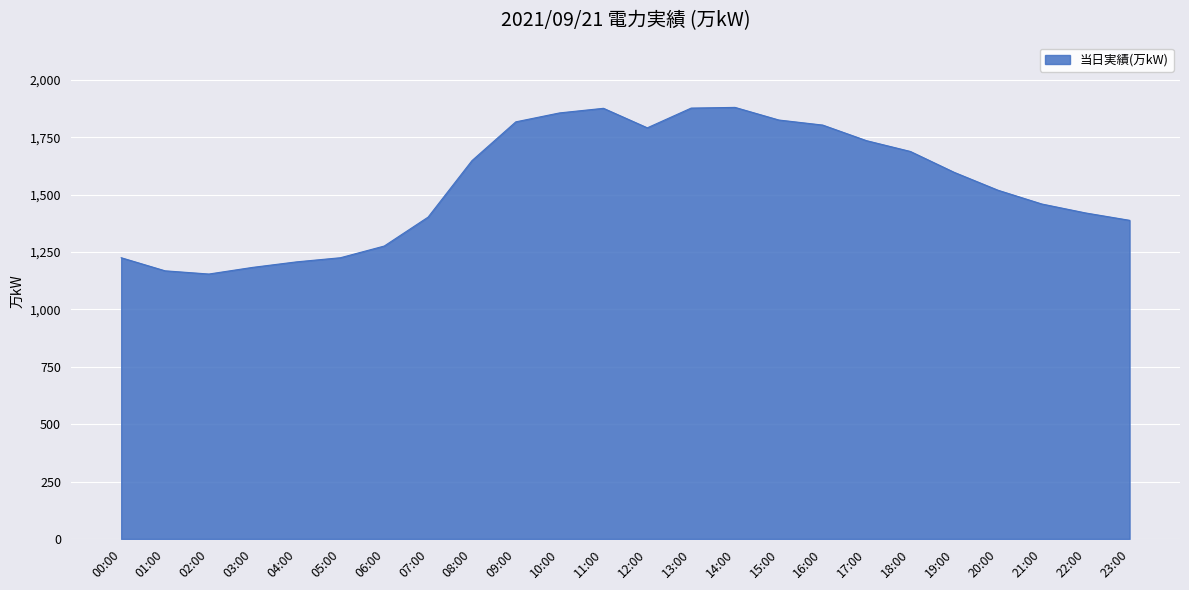

What is the smallest value displayed?

1154